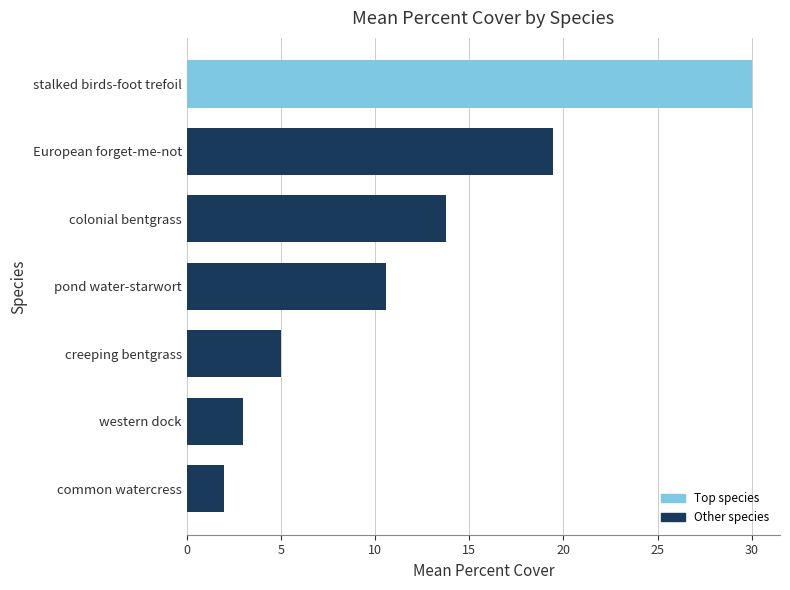

How many series are shown in this chart?

1